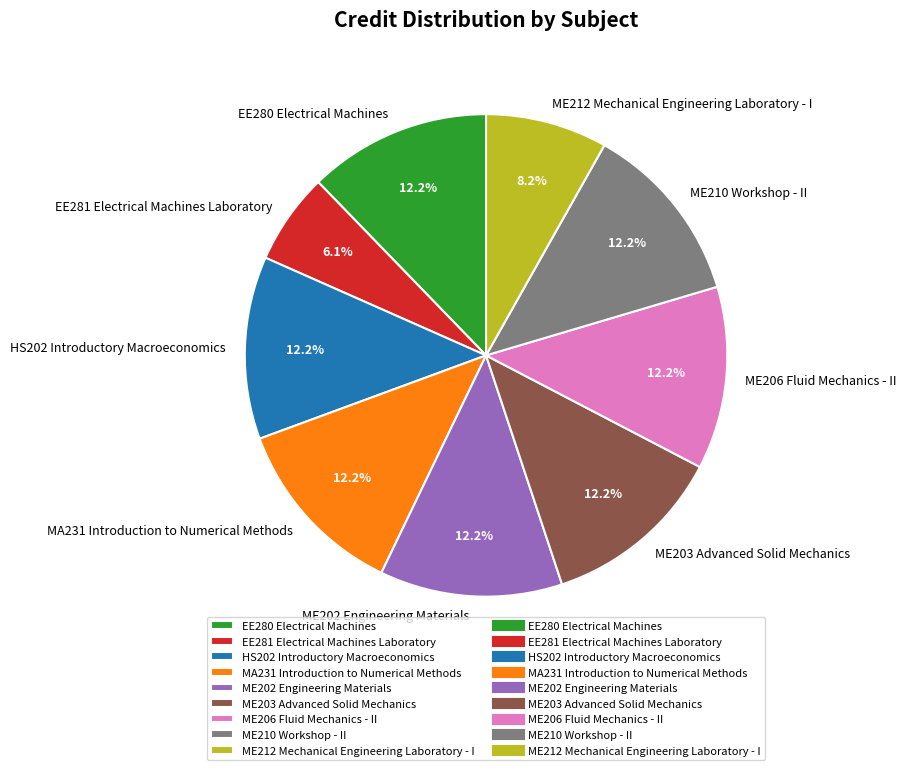

Which slice is the smallest?

EE281 Electrical Machines Laboratory